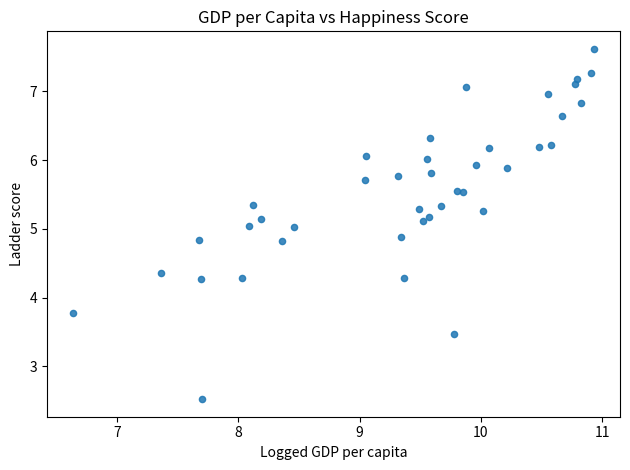

What is the range of Y values (max minus min)?

5.1